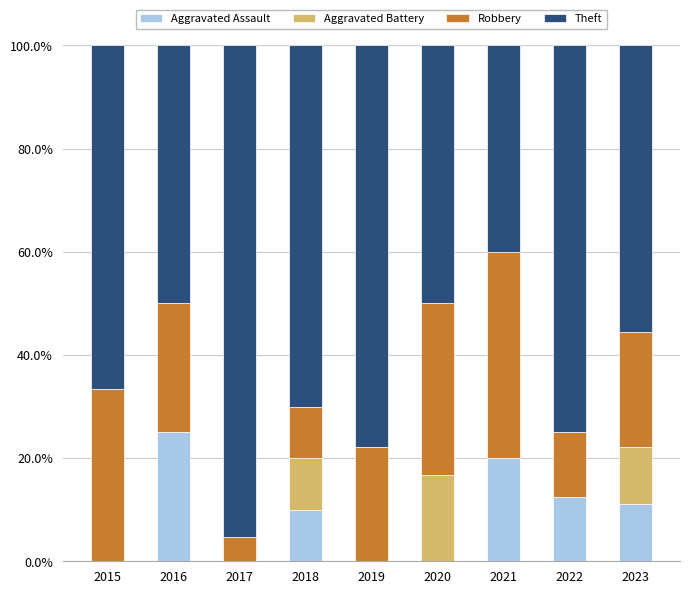

The value of Aggravated Assault at 2020 is 15.1. True or false?

False